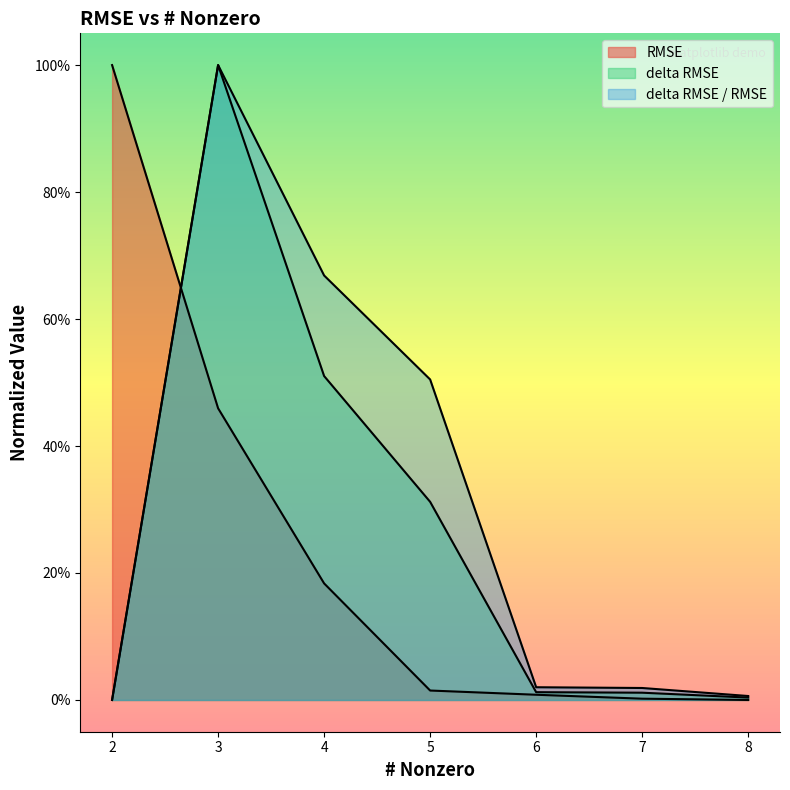

What is the highest value of the RMSE series?

1.0